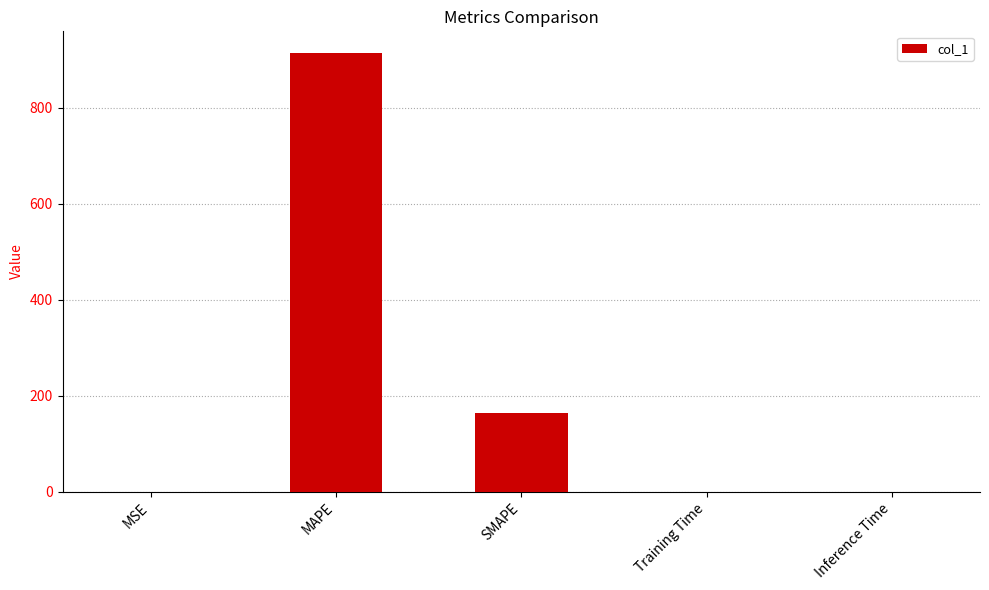

Where is the data nearest to the value 457?

SMAPE